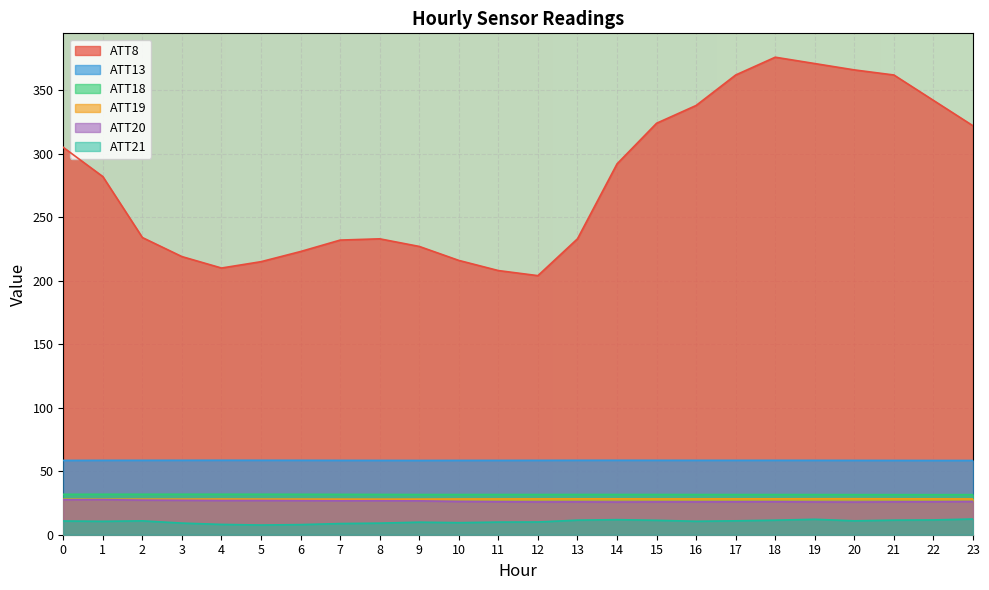

True or false: ATT19 has more than 0 interior local peaks.

True